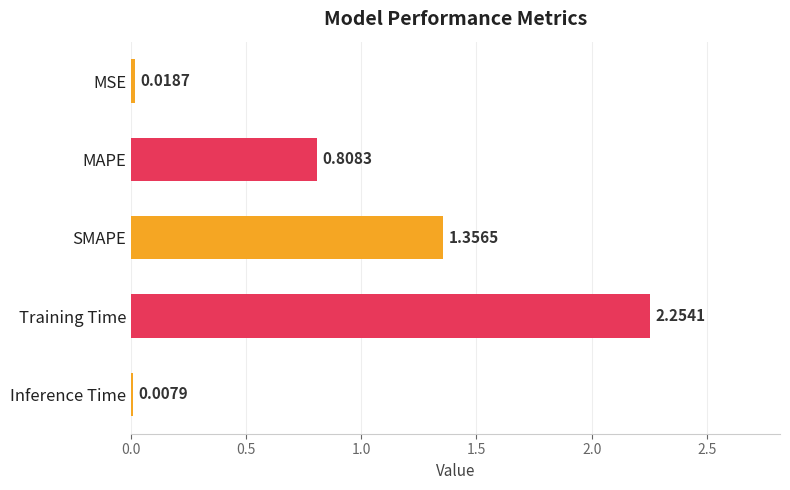

Where is the data nearest to the value 1?

MAPE